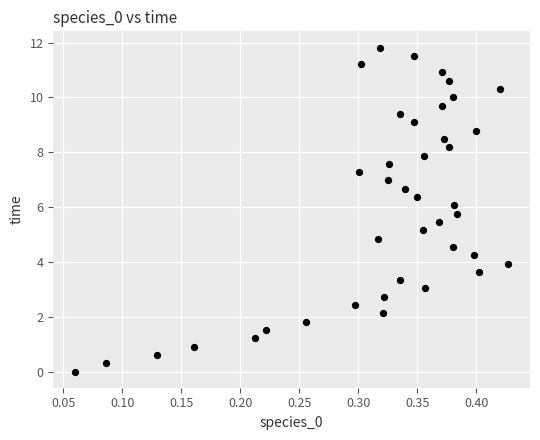

What is the range of Y values (max minus min)?

11.8